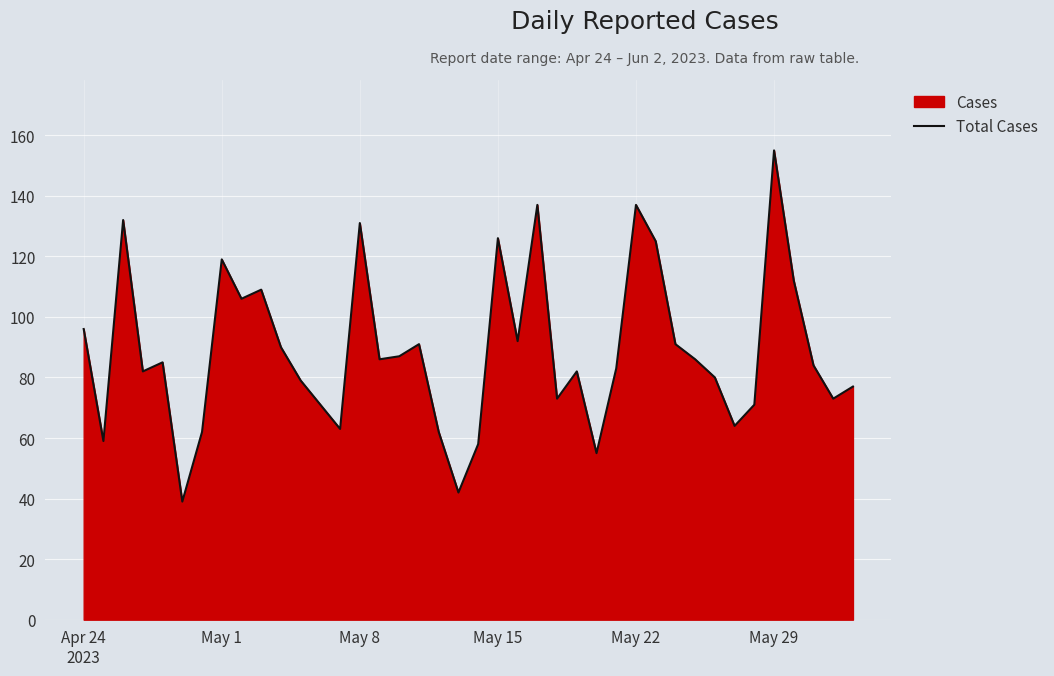

What is the approximate value at May 15, to the nearest 50?

150